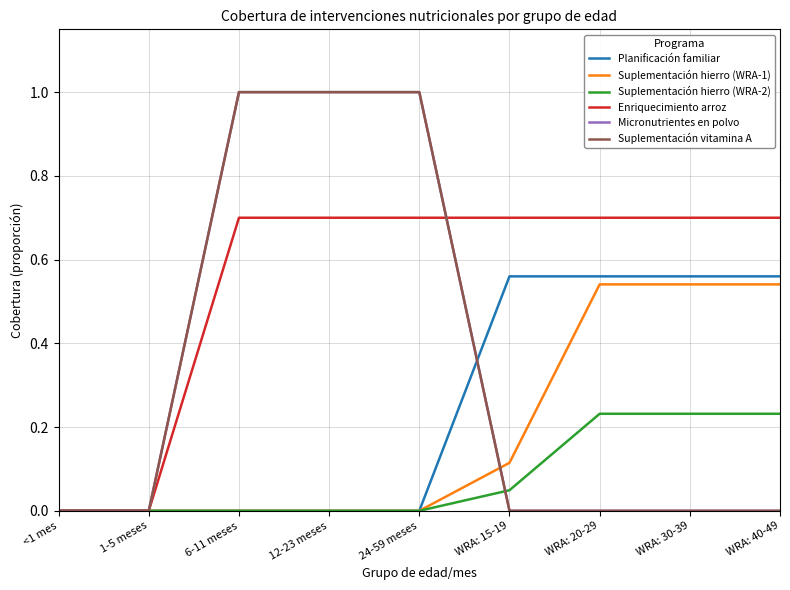

Does the chart have visible grid lines?

Yes